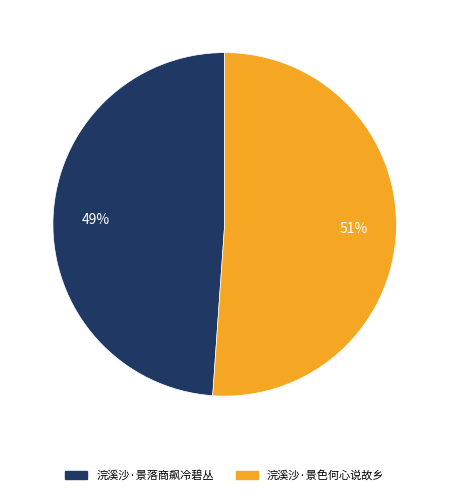

To the nearest percent, what is the difference between the largest and smallest slice percentages?

2%